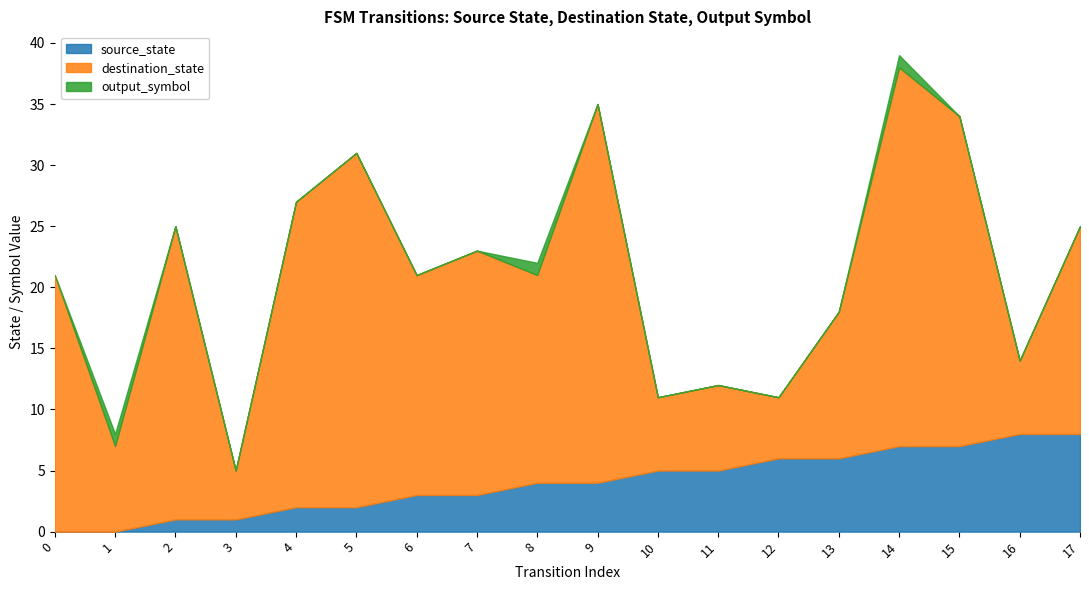

Which series has the widest spread of values?

destination_state